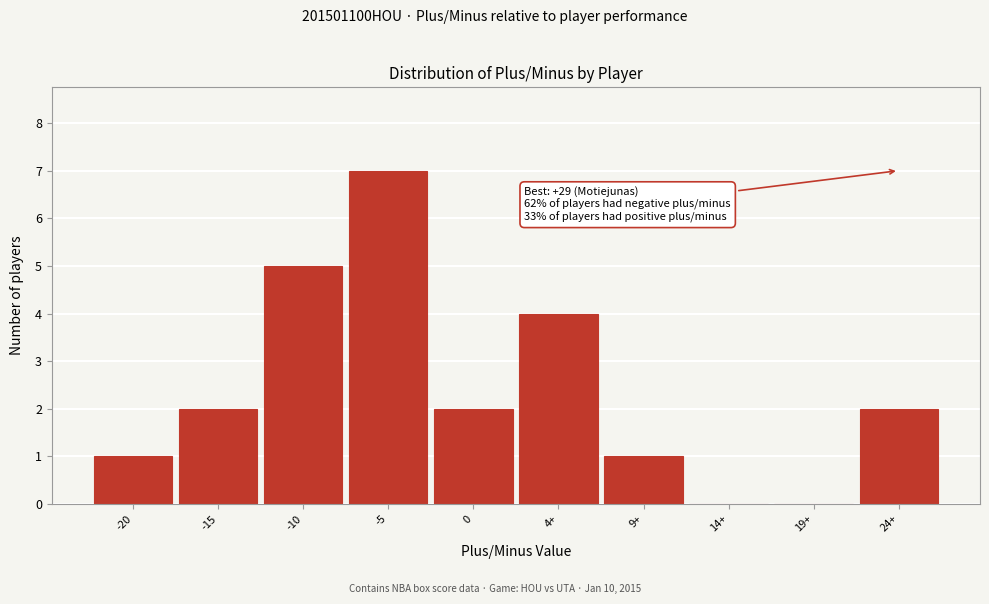

Reading right to left, extract all data points from this chart.

24+=2	19+=0	14+=0	9+=1	4+=4	0=2	-5=7	-10=5	-15=2	-20=1